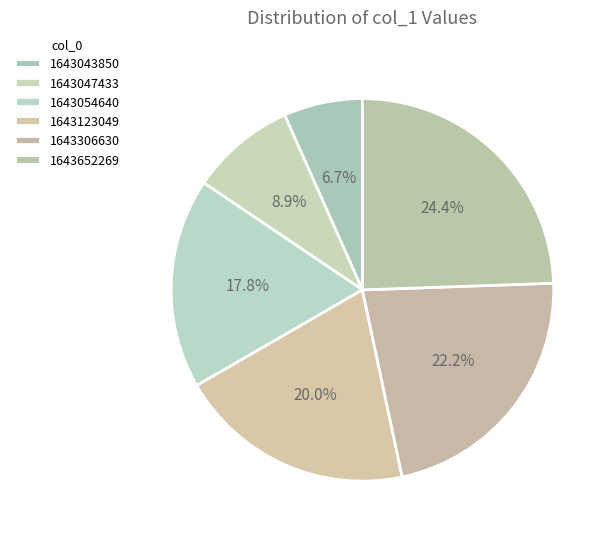

To the nearest percent, what is the difference between the largest and smallest slice percentages?

18%